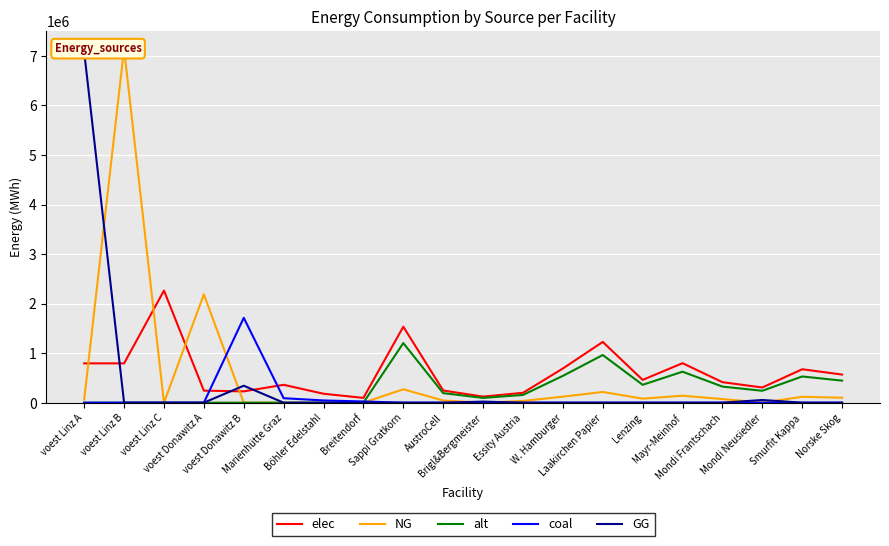

What is the difference between the alt values at Brigl&Bergmeister and Norske Skog?

348773.3